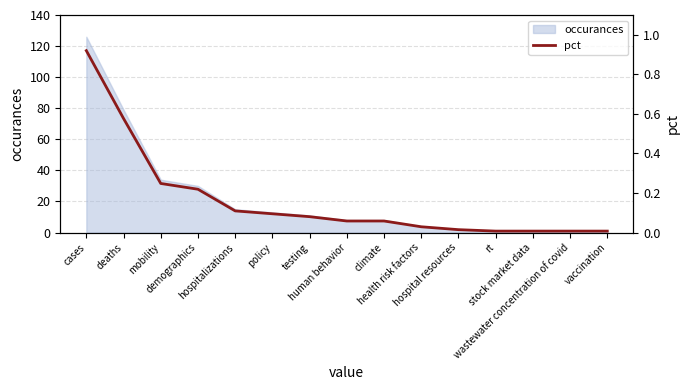

The value at stock market data is 0.0. True or false?

False